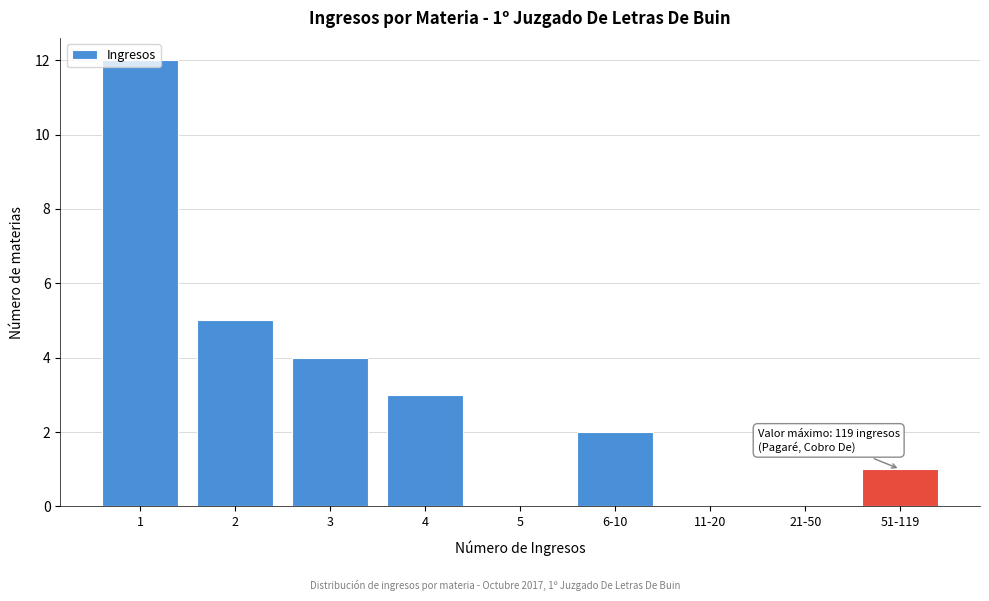

What is the sum of all values?

27